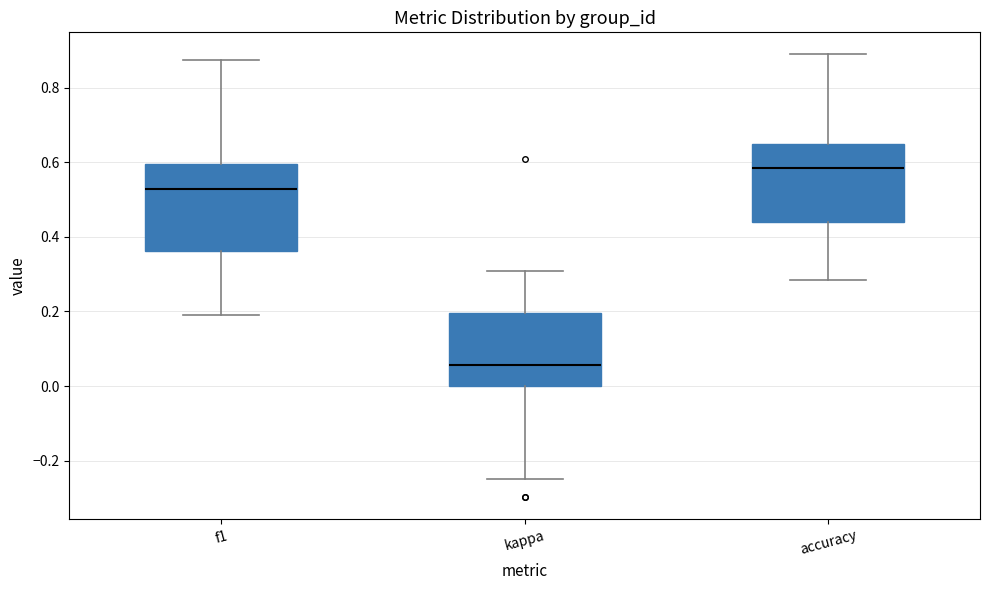

Where is the lower edge of the box for kappa on the y-axis? The values are not printed on the chart, so give them approximately, as read against the axis.

0.00